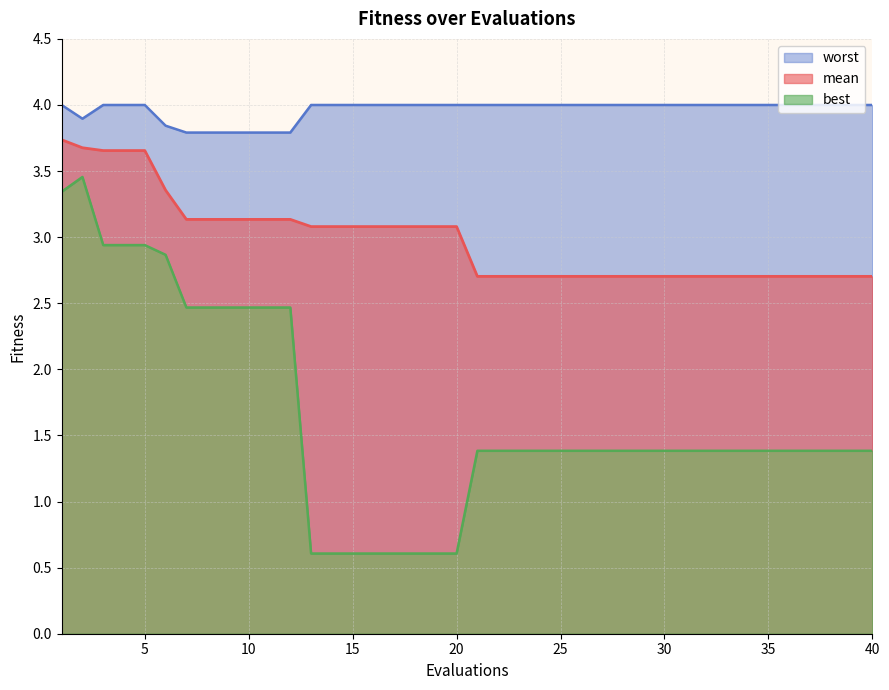

How many lines are shown in the chart?

3